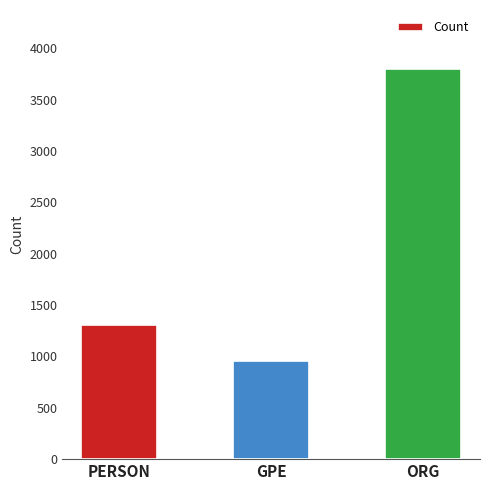

What is the label of the 3rd bar from the left?

ORG